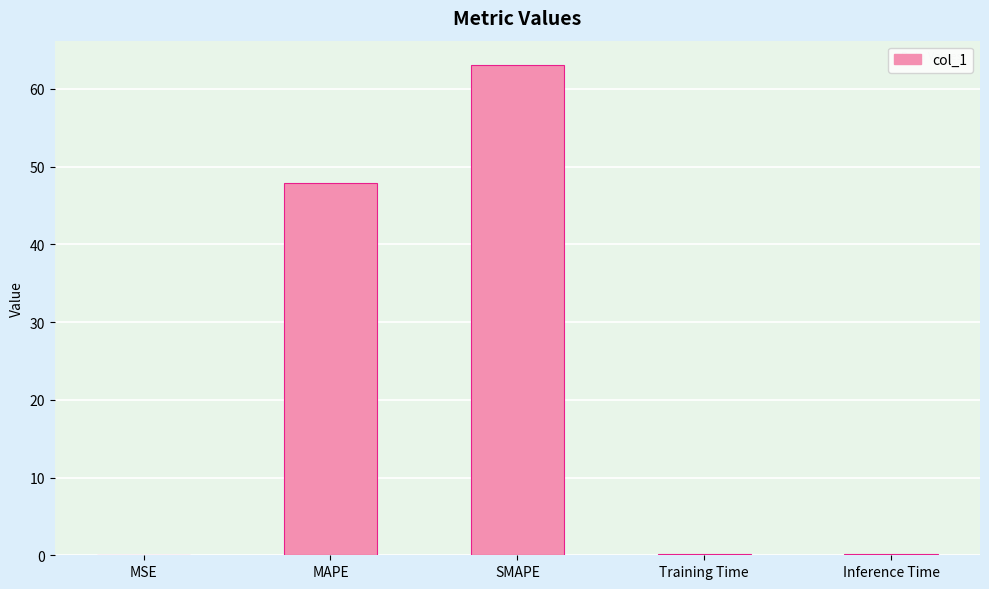

Count the number of categories in the chart.

5